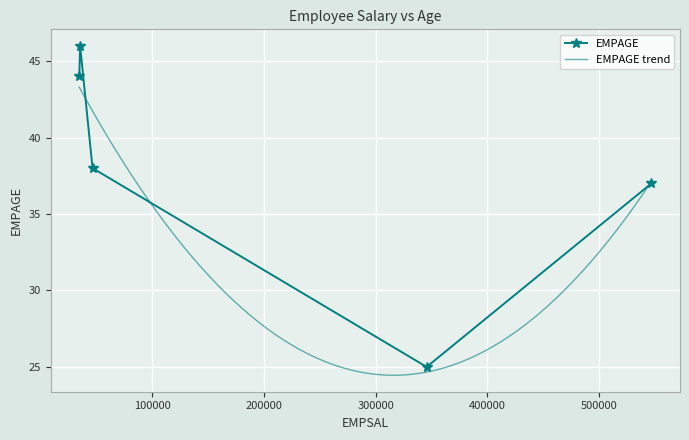

What is the sum of all values?

190